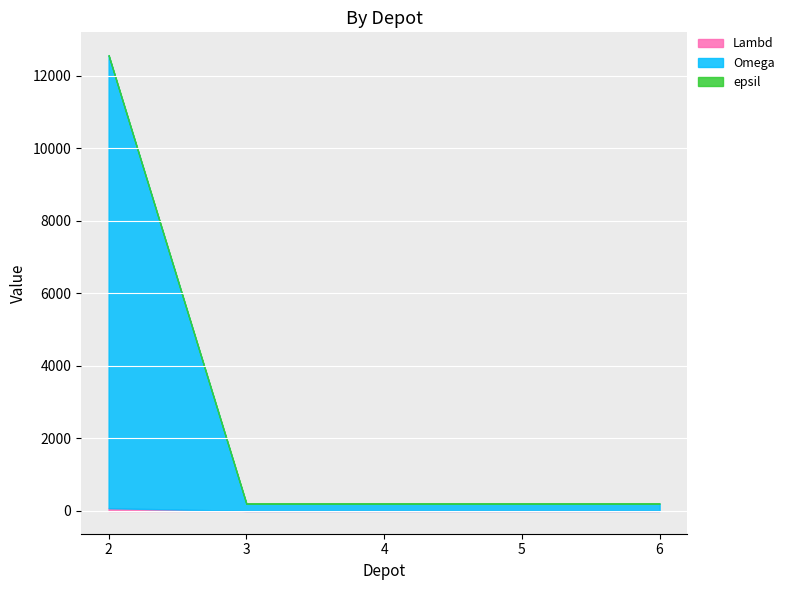

List the labels in order of Omega value, largest first.

2, 3, 4, 5, 6